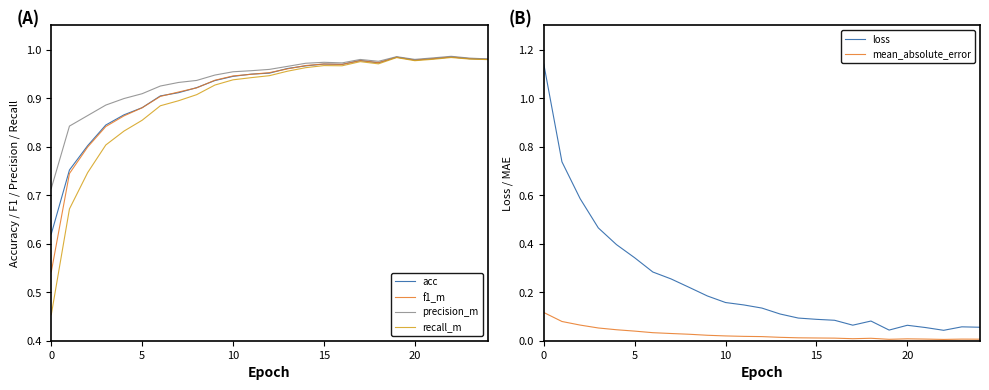

True or false: loss and mean_absolute_error intersect in this chart.

False